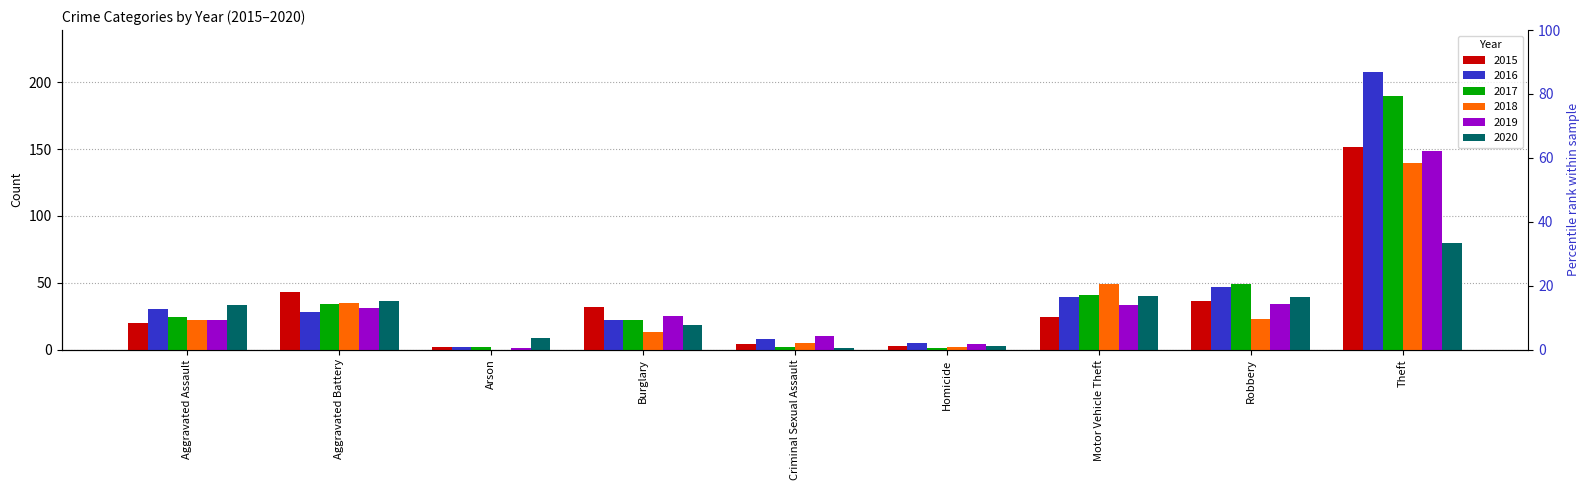

What position from the right is Criminal Sexual Assault?

5